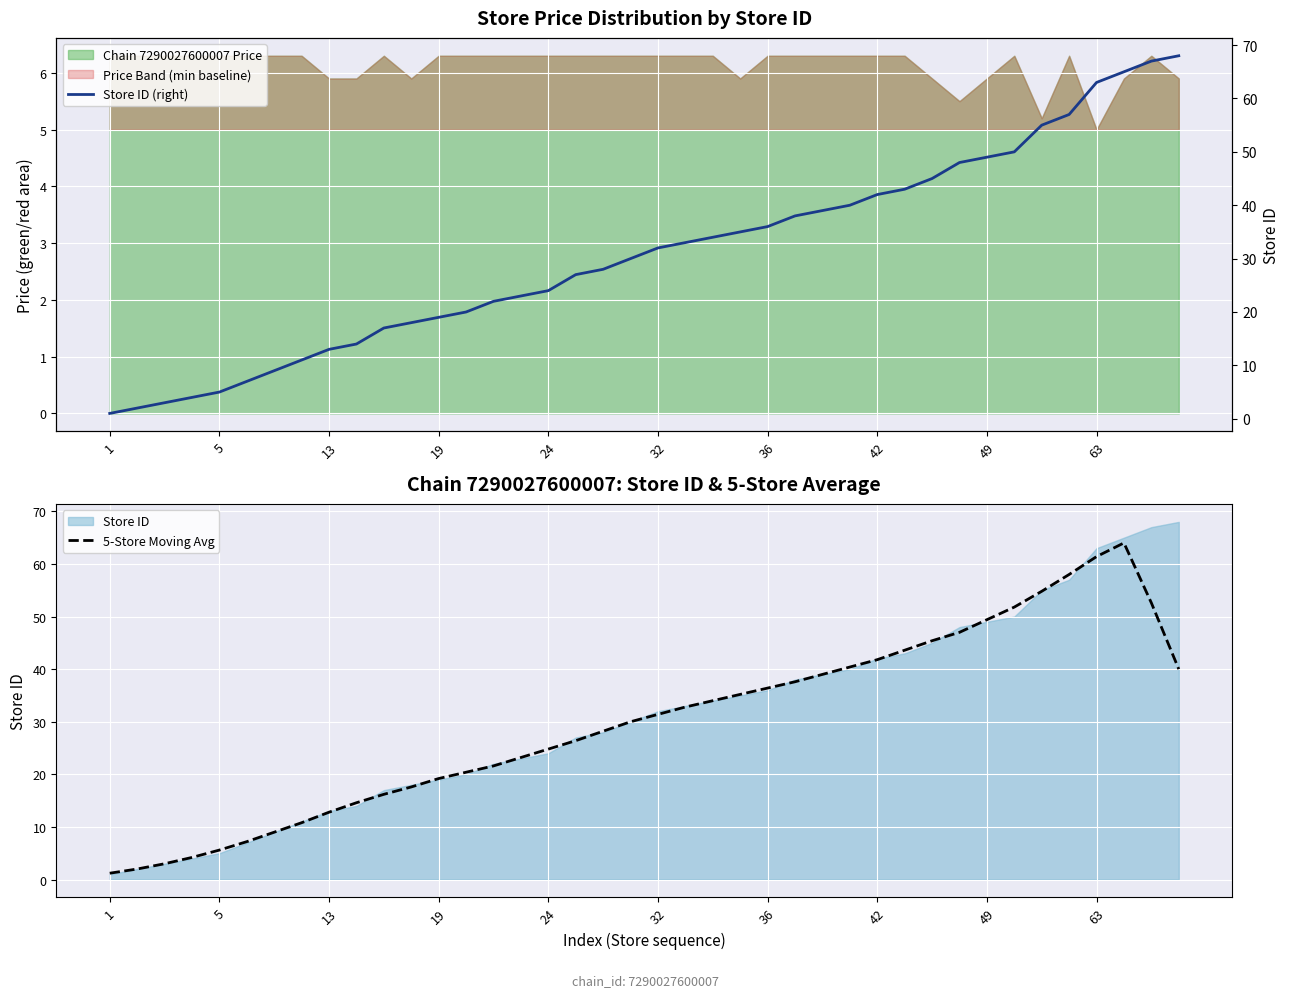

What is the spread (max minus min) of values at 10?

0.8